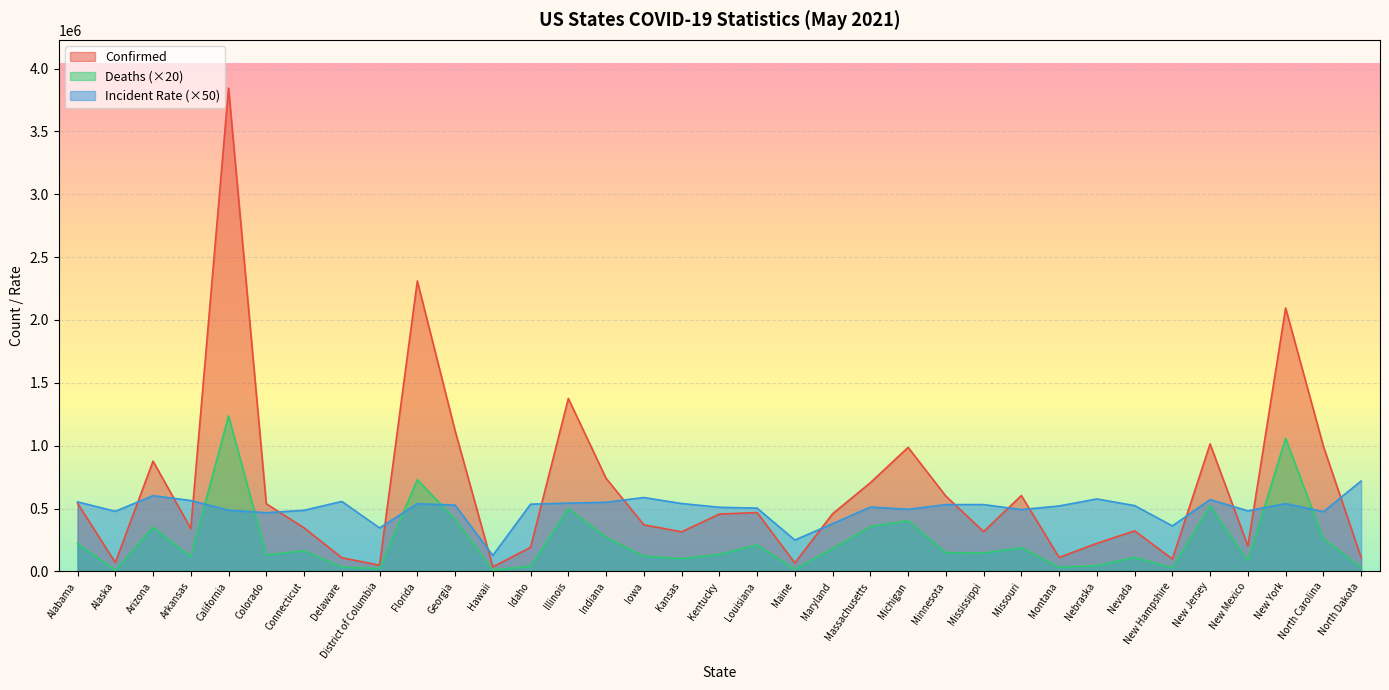

True or false: Deaths and Incident_Rate cross at least once.

True